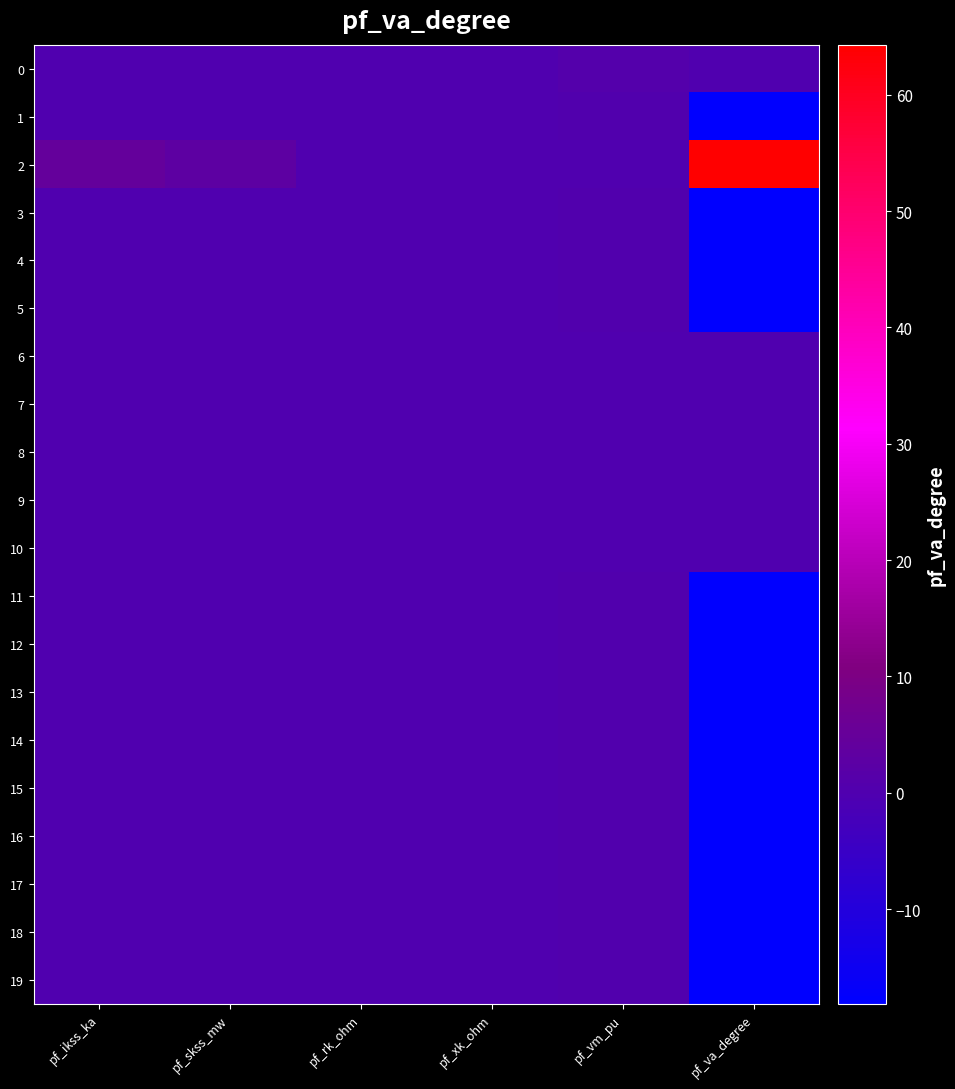

At which category is the sum across all series the highest?

pf_vm_pu